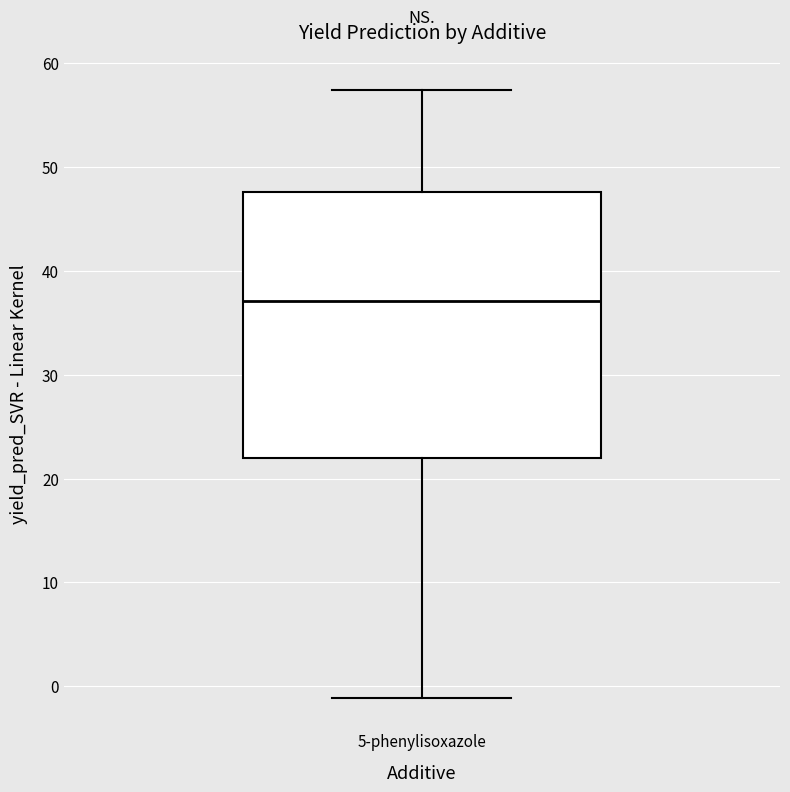

Transcribe this box plot: give where the median line is, the range the box spans, and where the two whiskers end, as read against the y-axis. The values are not printed on the chart, so give them approximately, as read against the axis.

median 37, box 22 to 48, whiskers -1 to 57